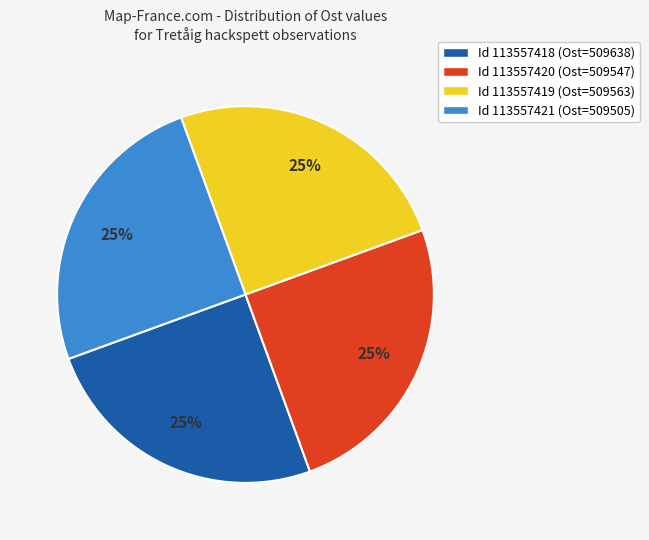

How many slices are in this pie chart?

4